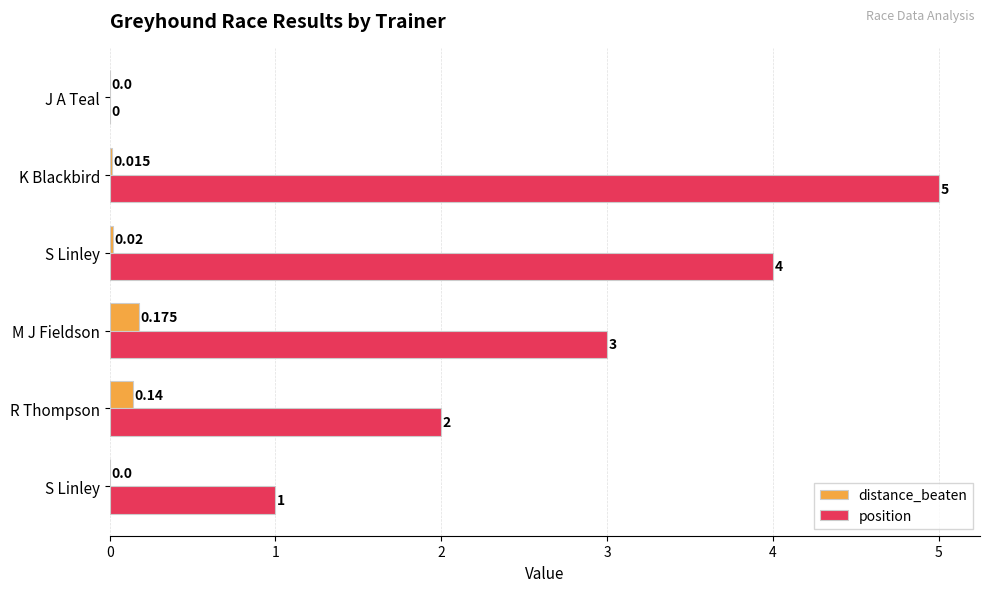

How many positive values does the position series have?

5